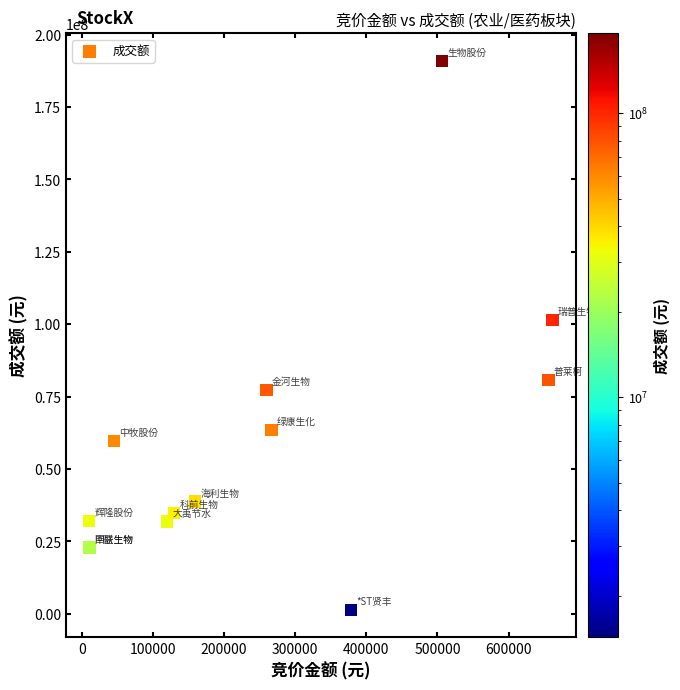

What Y value in the scatter plot is closest to 96179286?

101435986